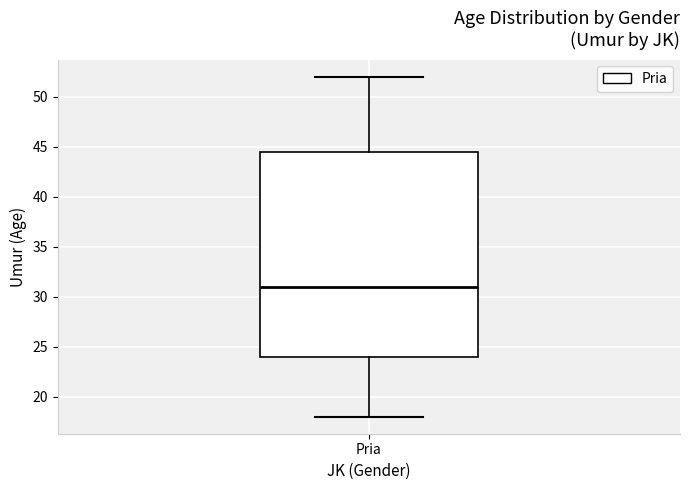

Transcribe this box plot: give where the median line is, the range the box spans, and where the two whiskers end, as read against the y-axis. The values are not printed on the chart, so give them approximately, as read against the axis.

median 31.0, box 24.0 to 44.5, whiskers 18.0 to 52.0